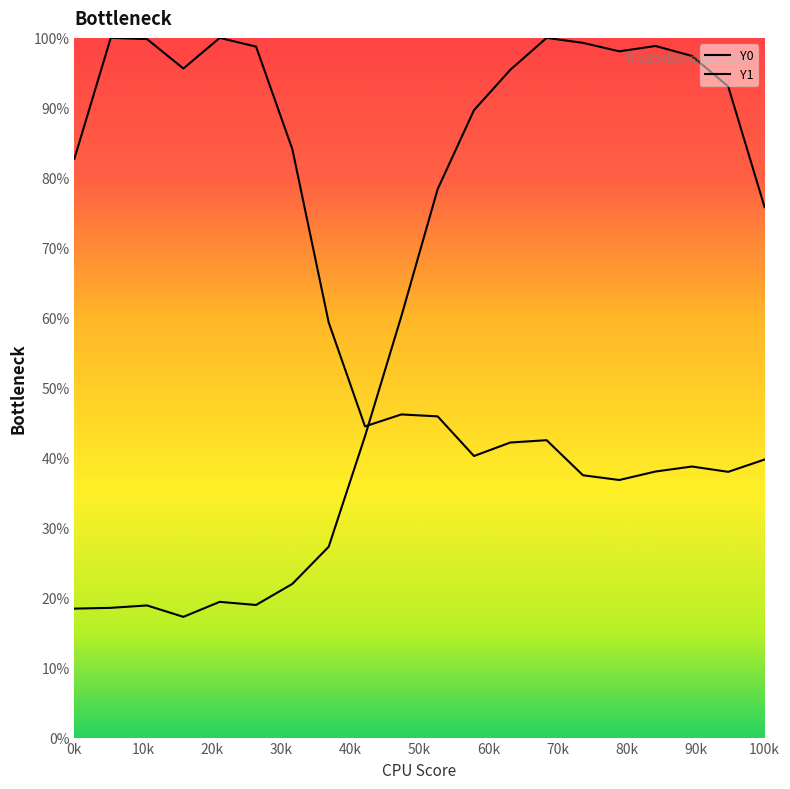

What is the difference between the maximum and minimum values in the Y1 series?

63.2